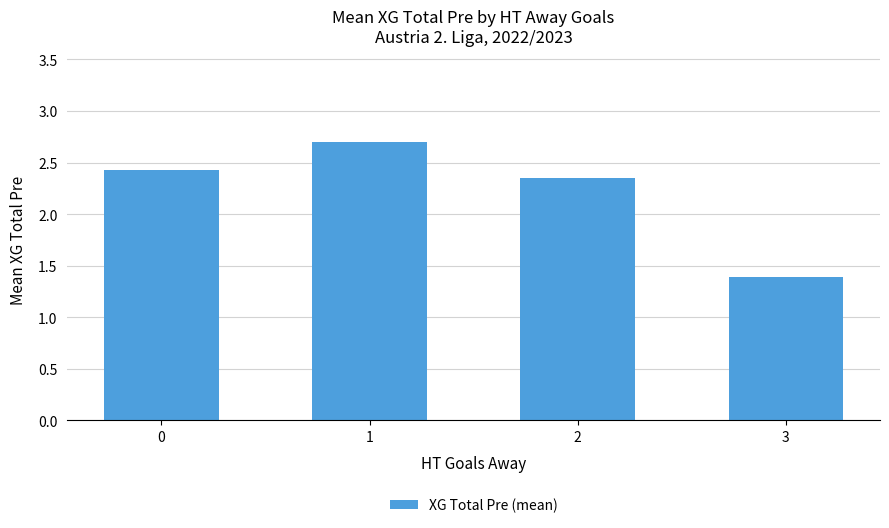

Rank the categories by value from lowest to highest.

3, 2, 0, 1